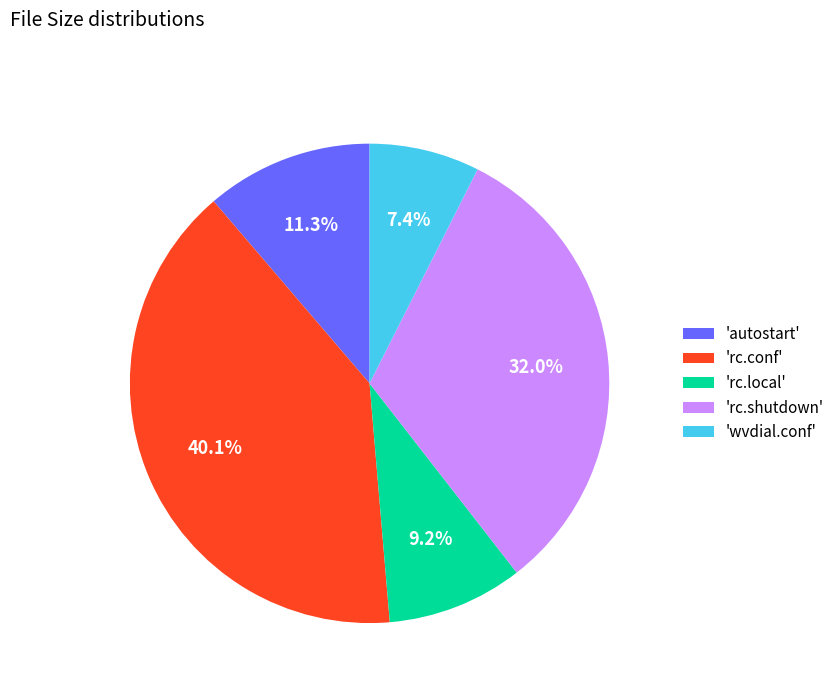

Do 'rc.shutdown' and 'rc.conf' together represent more than half of the pie?

Yes